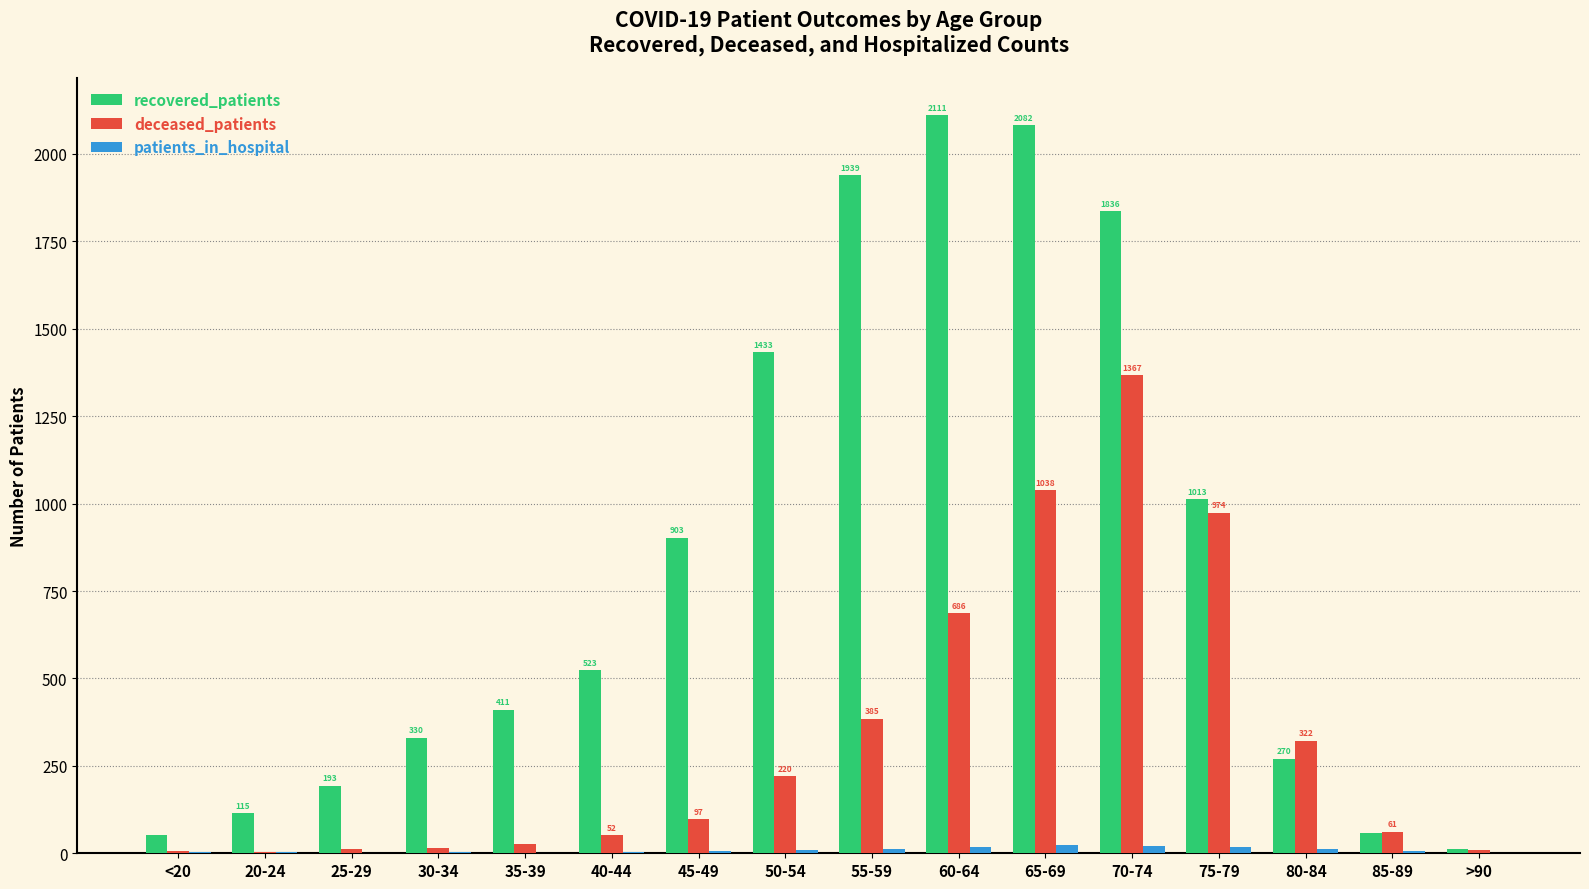

How many distinct data groups are displayed?

3